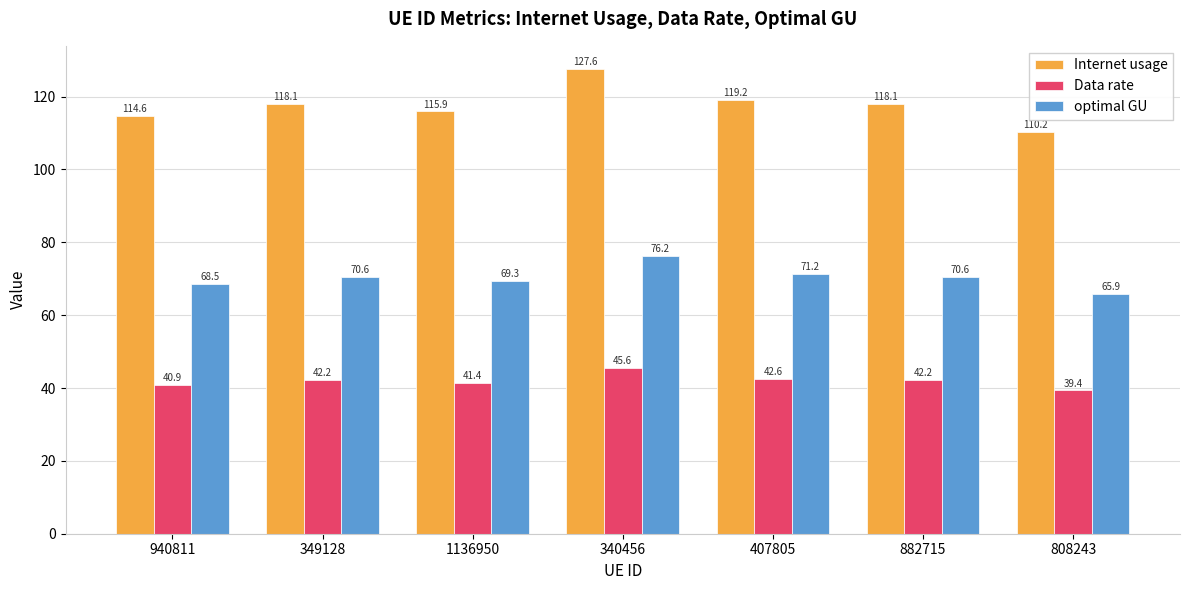

At which category does the chart reach its minimum across all series?

808243